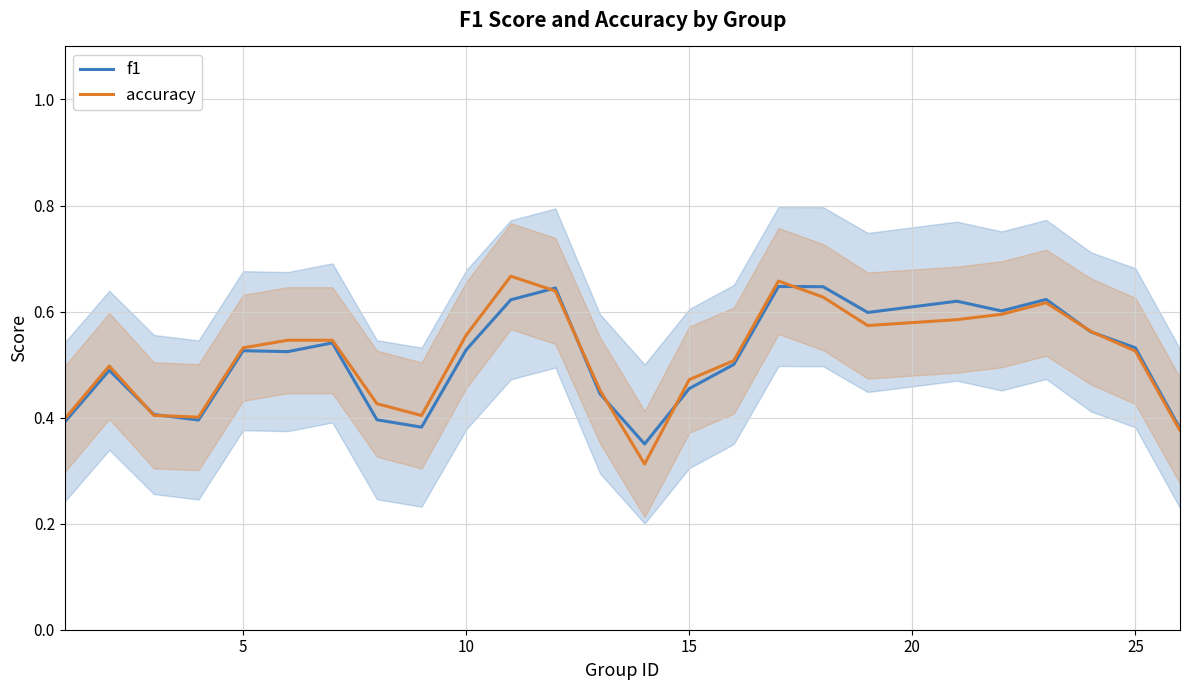

How many intersections are there between f1 and accuracy?

9